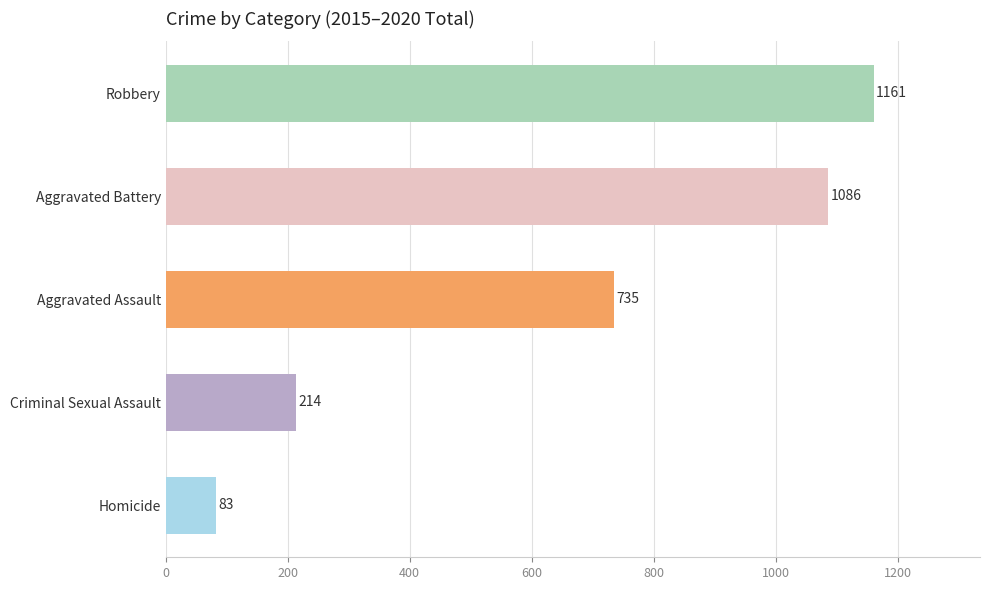

Reading bottom to top, what are all the values shown in this chart?

Homicide=83	Criminal Sexual Assault=214	Aggravated Assault=735	Aggravated Battery=1086	Robbery=1161